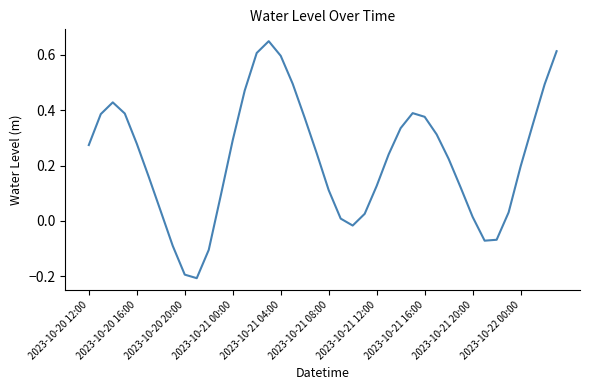

What is the difference between the maximum and minimum values?

0.9